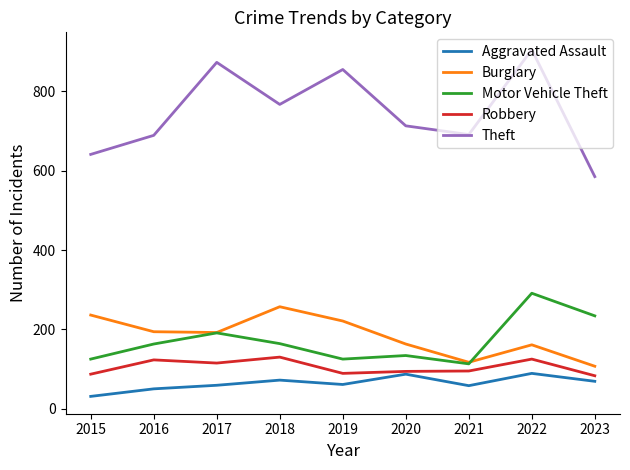

True or false: Aggravated Assault and Burglary cross at least once.

False